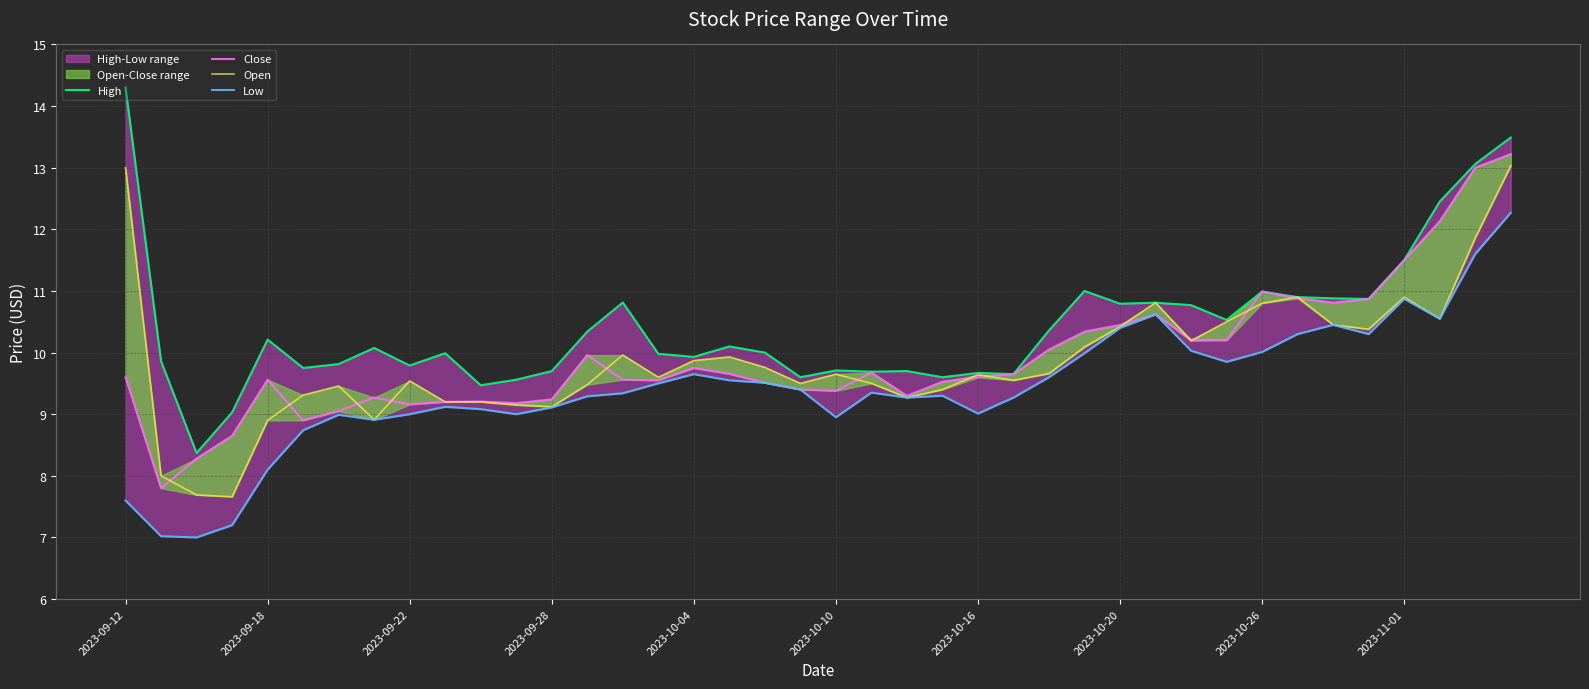

What is the highest value of the Low series?

12.3